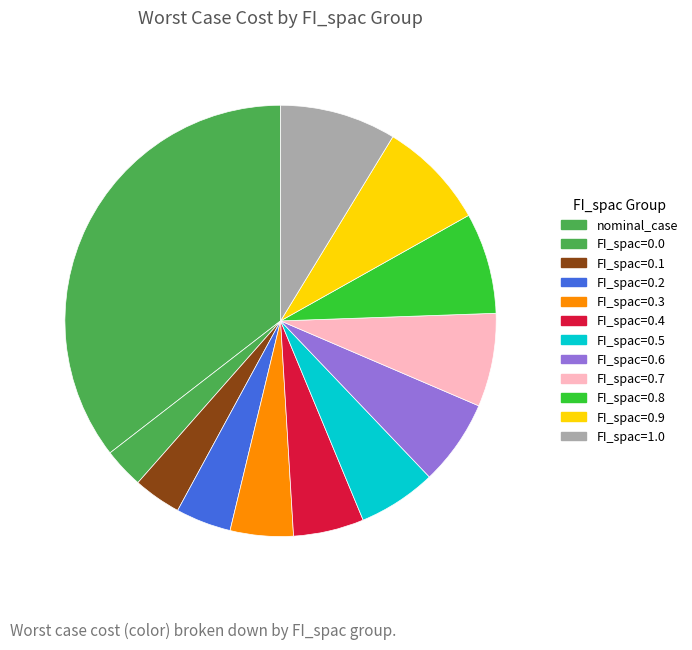

Does any single category account for the majority?

No